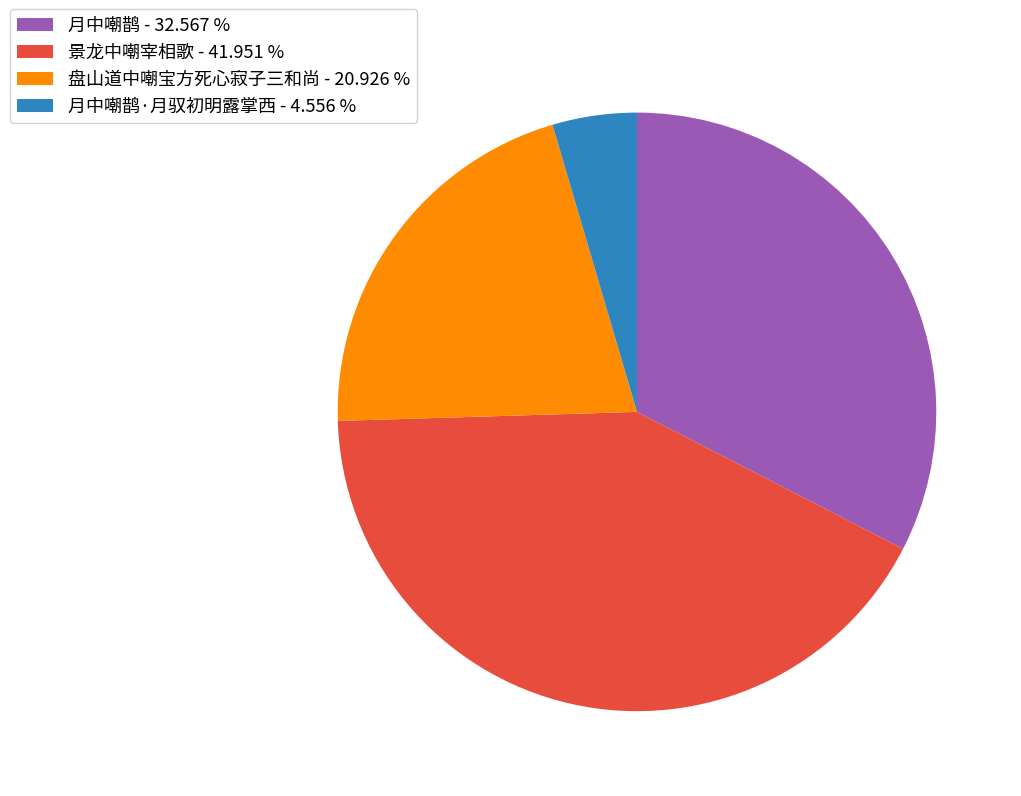

Count the number of slices in the pie.

4